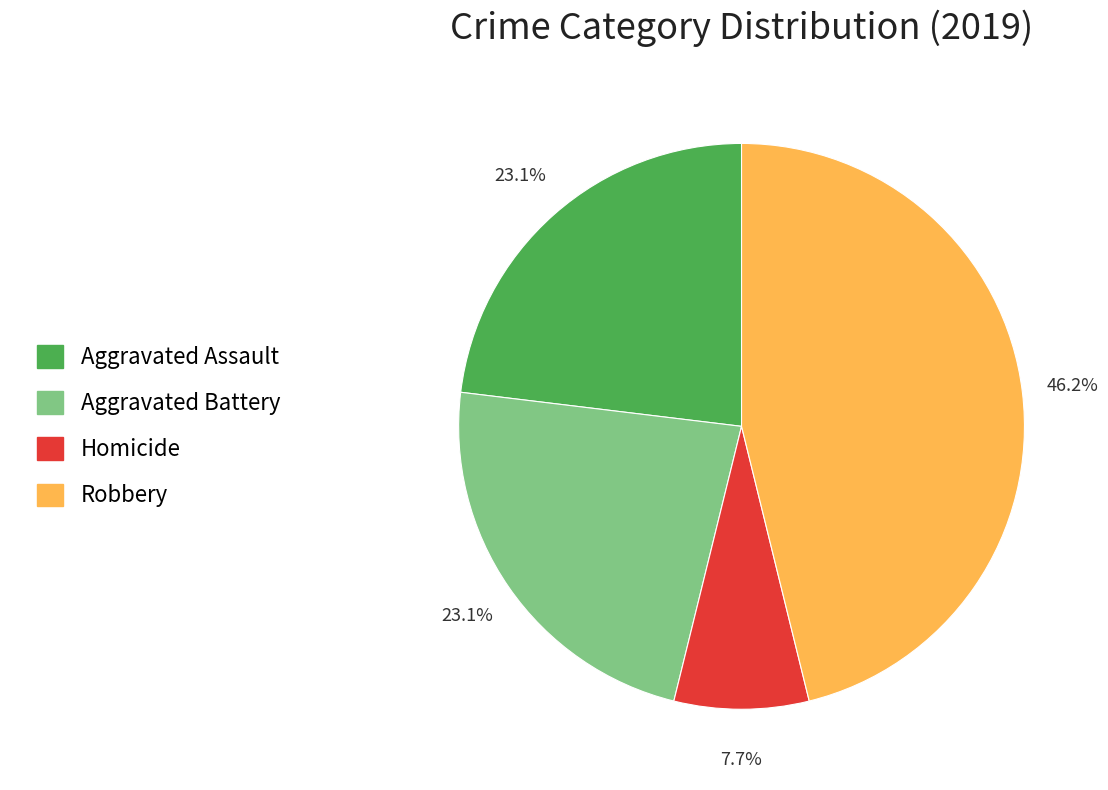

Is the sum of Robbery and Aggravated Battery greater than half?

Yes